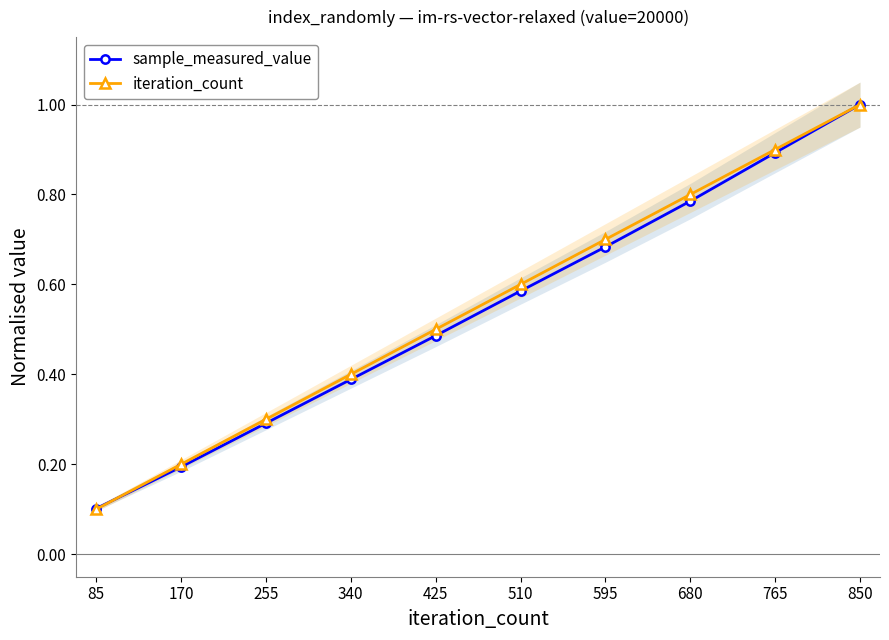

What is the maximum value shown in the chart?

1.0